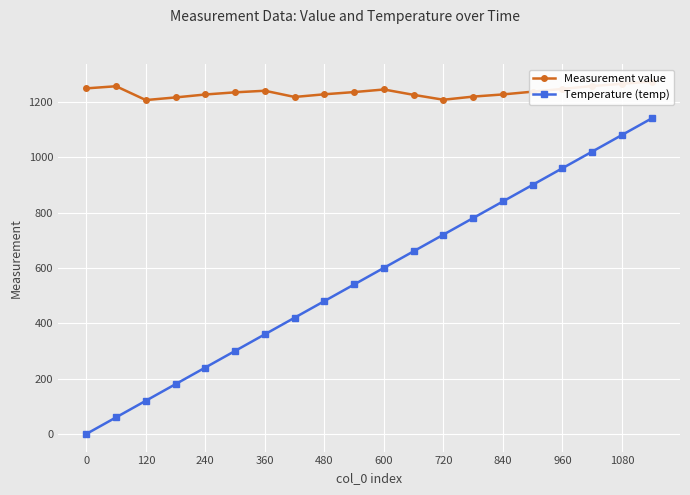

Which series has the largest total across all categories?

Measurement value